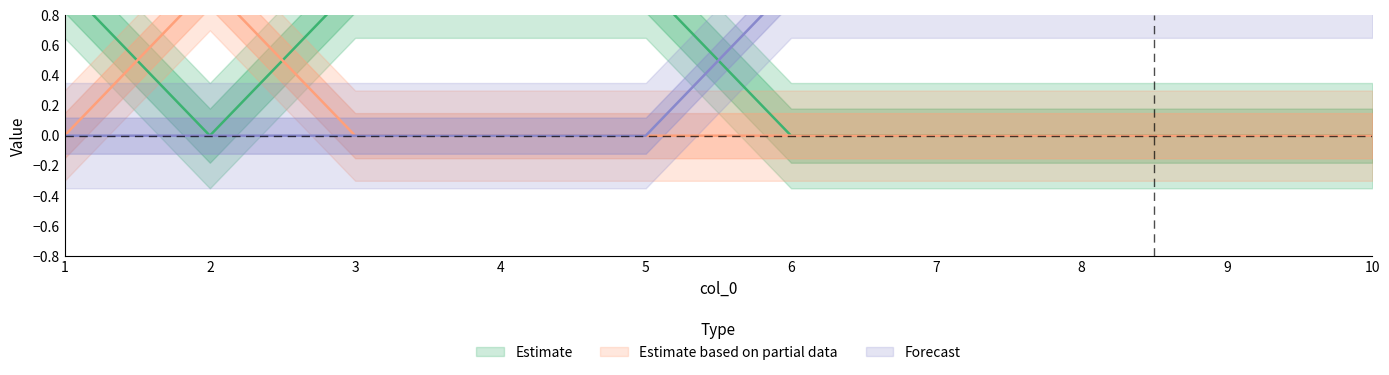

Between 10 and 8, which is larger?

10